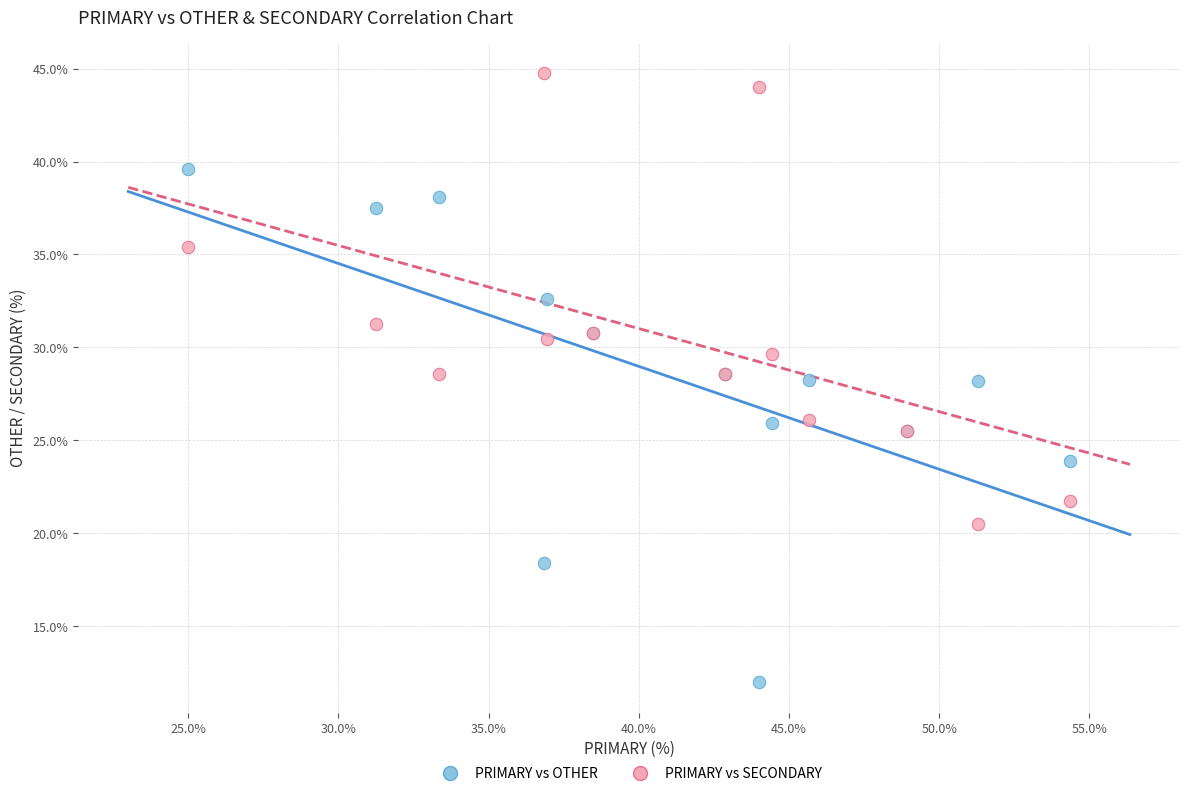

Which series has the widest spread of Y values?

PRIMARY vs OTHER